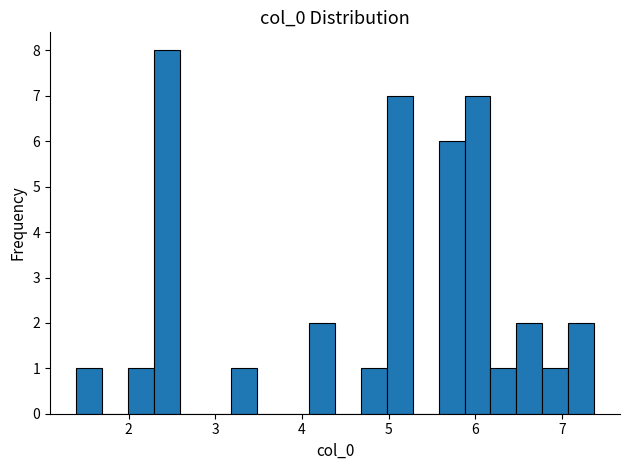

Read against the x-axis, roughly where is the centre of the tallest bar?

2.4